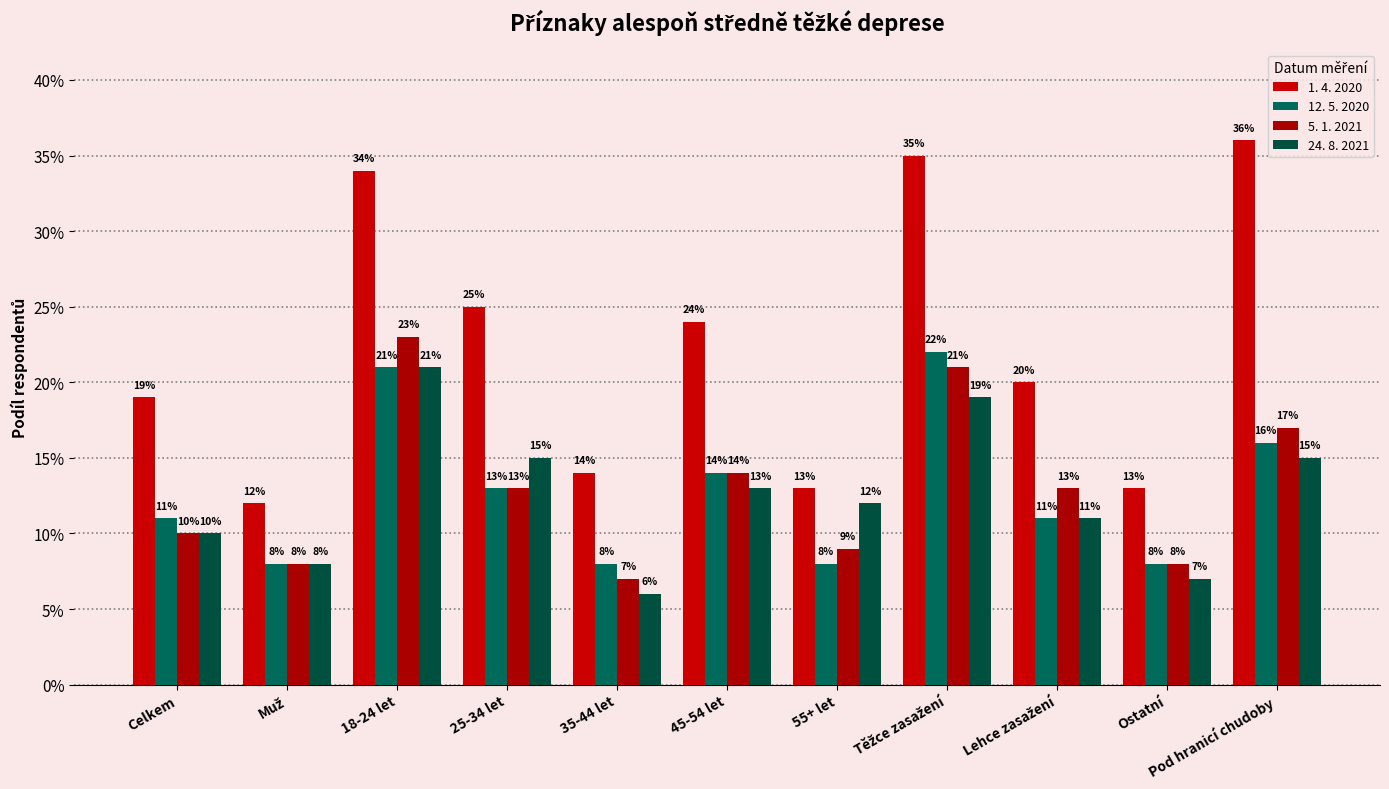

The 24. 8. 2021 series shows 0.1 at Ostatní. True or false?

False